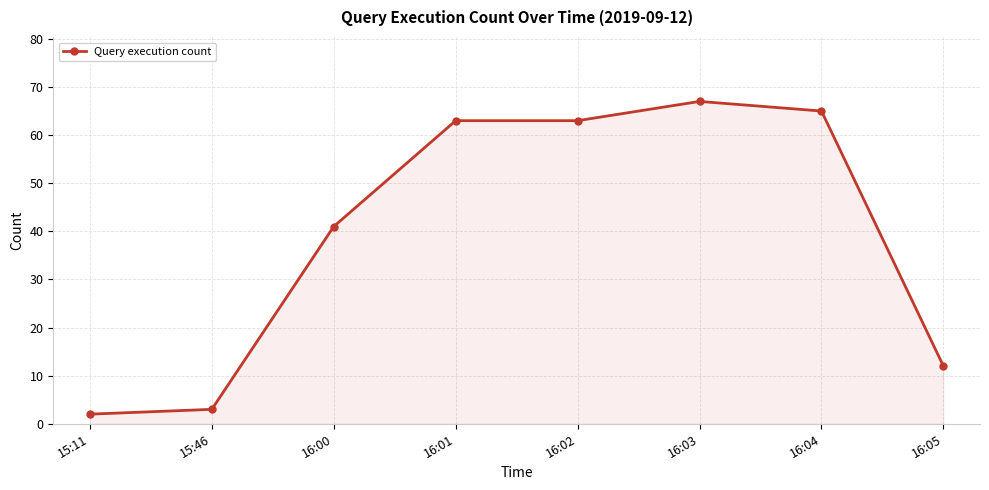

True or false: the data shows 63 at 16:02.

True